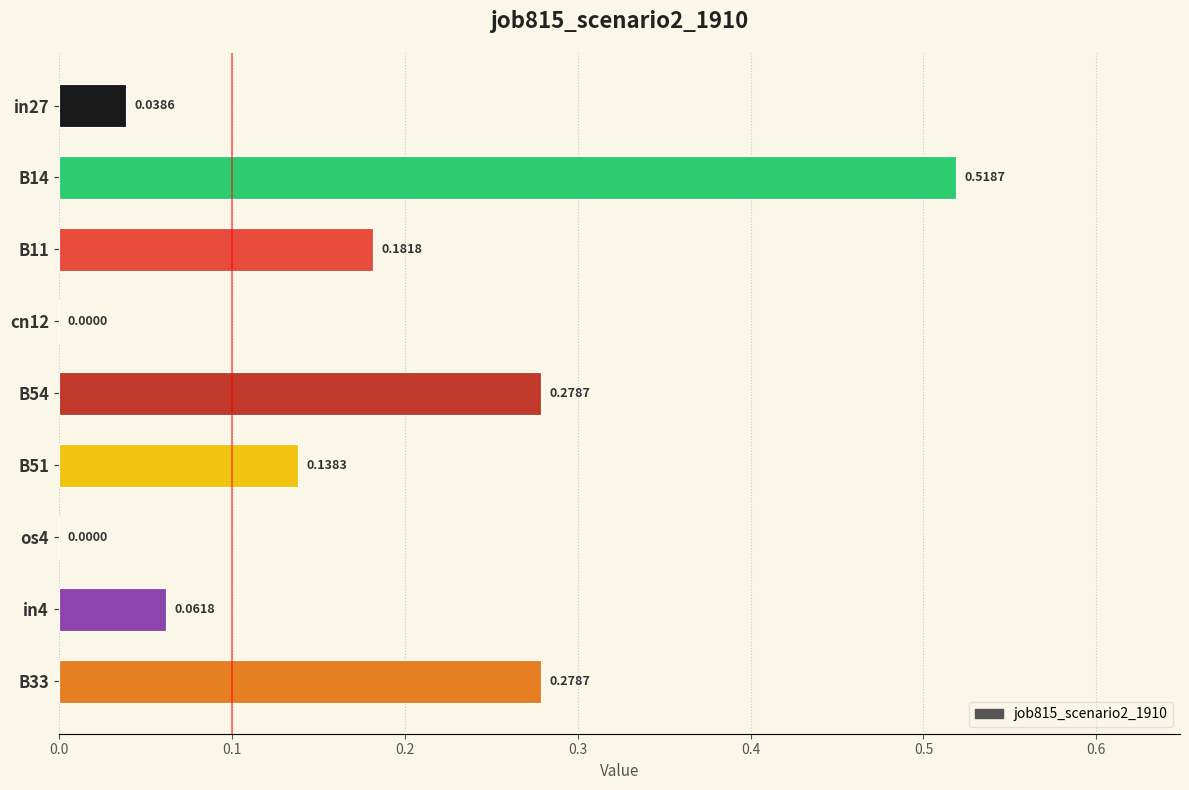

Between B11 and B54, which is larger?

B54